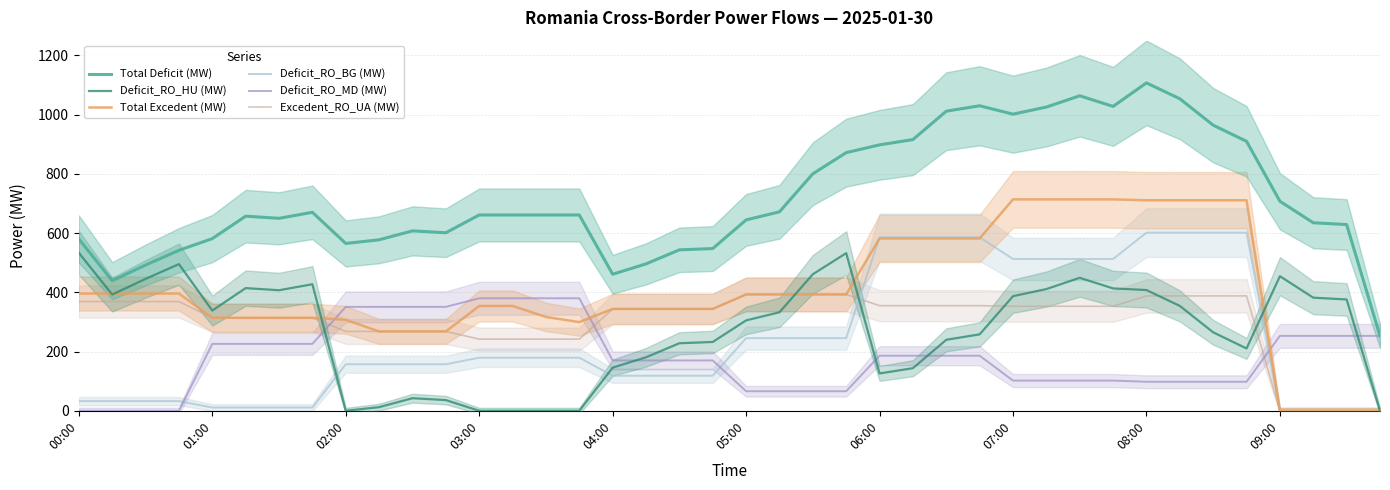

True or false: Deficit_RO_BG (MW) has more than 1 interior local peaks.

False